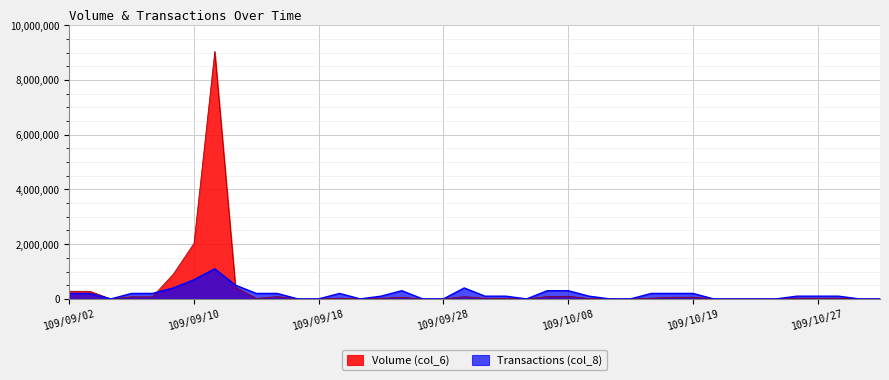

True or false: Volume (col_6) has more than 1 points higher than both neighbors.

True